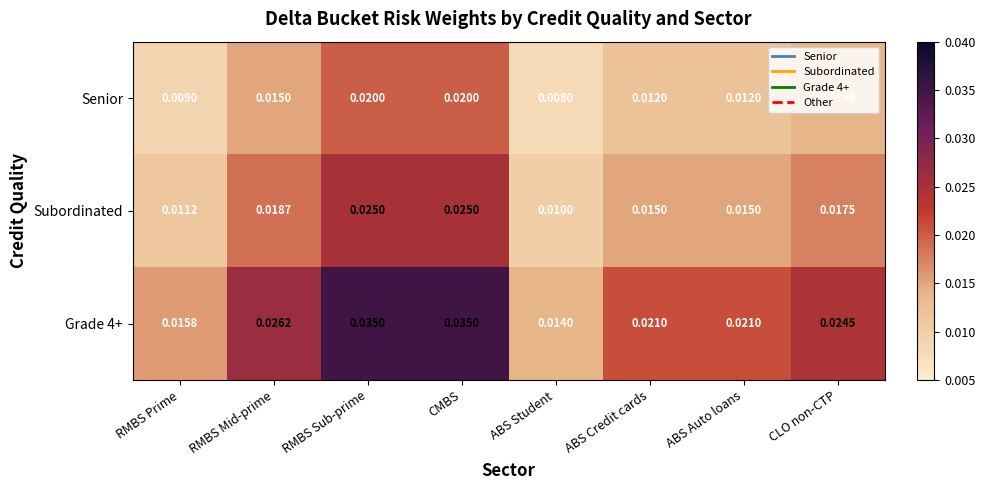

Is the value of Senior at CMBS greater than the value of Grade 4+ at CLO non-CTP?

No